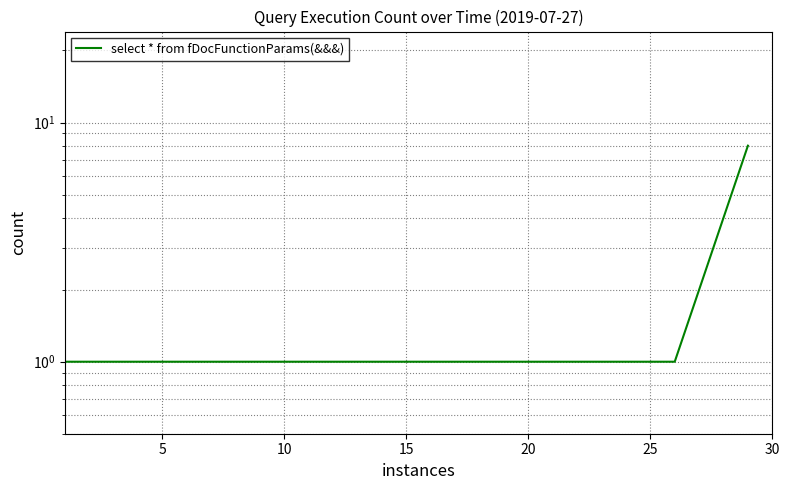

Reading right to left, transcribe all the data shown in this chart.

8	4	2	1	1	1	1	1	1	1	1	1	1	1	1	1	1	1	1	1	1	1	1	1	1	1	1	1	1